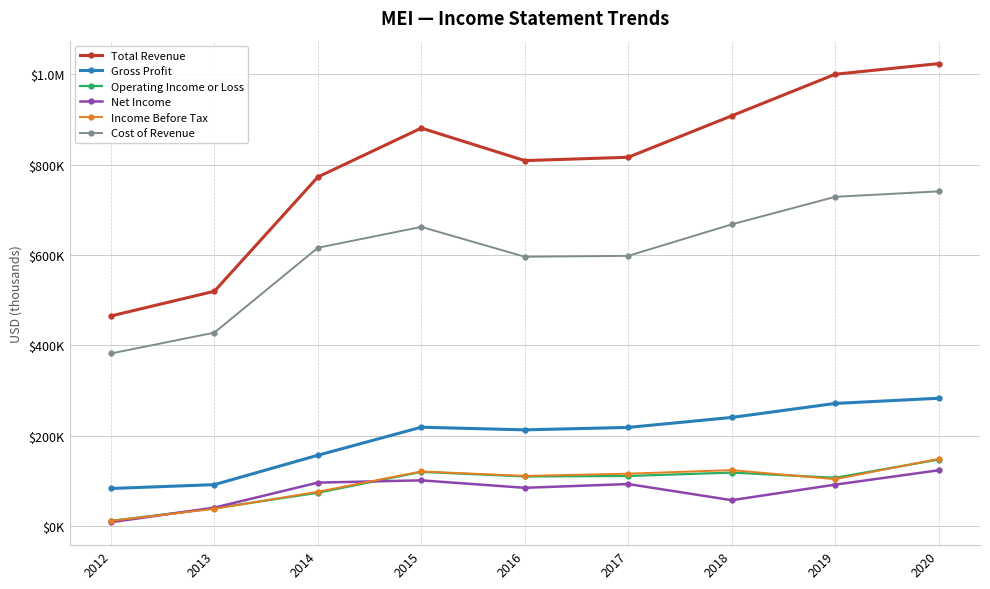

True or false: Net Income and Total Revenue cross at least once.

False